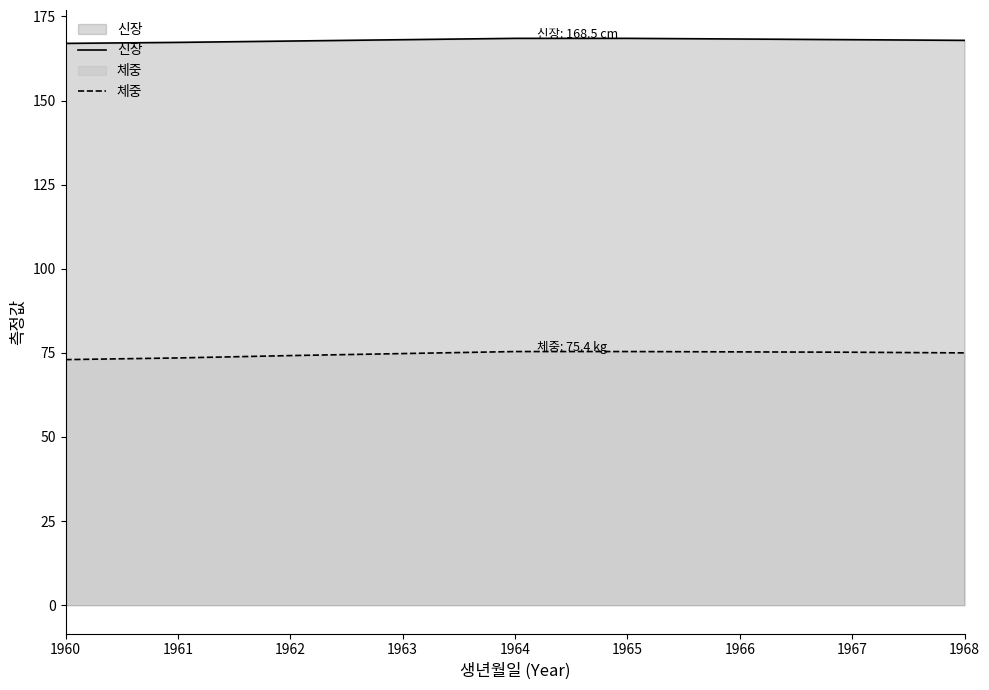

Which has a higher value, 1968 or 1962?

1968